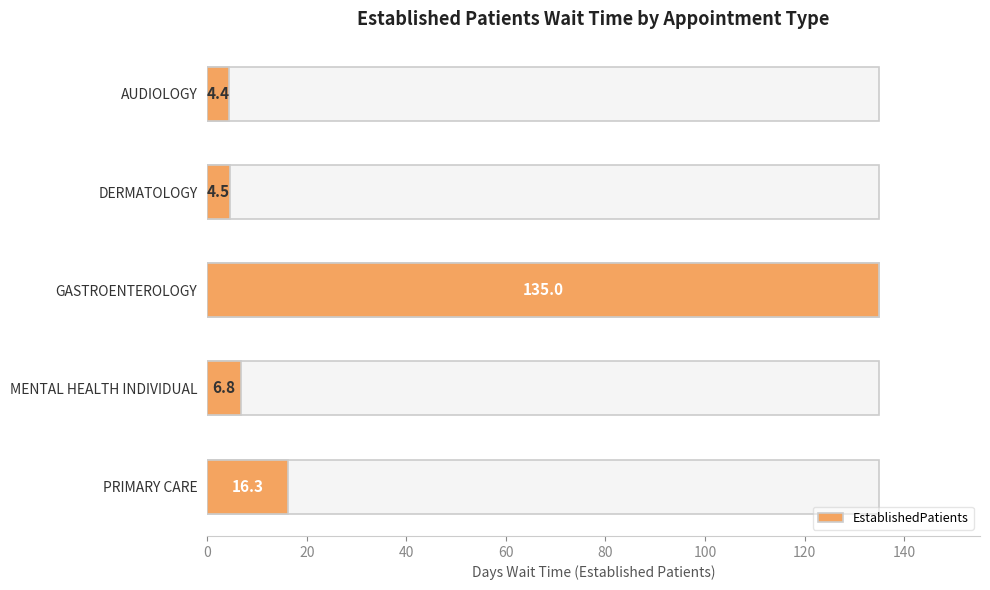

Reading top to bottom, what are all the values shown in this chart?

4.4	4.5	135.0	6.8	16.3